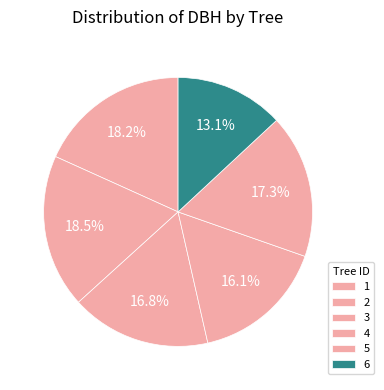

How many slices are in this pie chart?

6